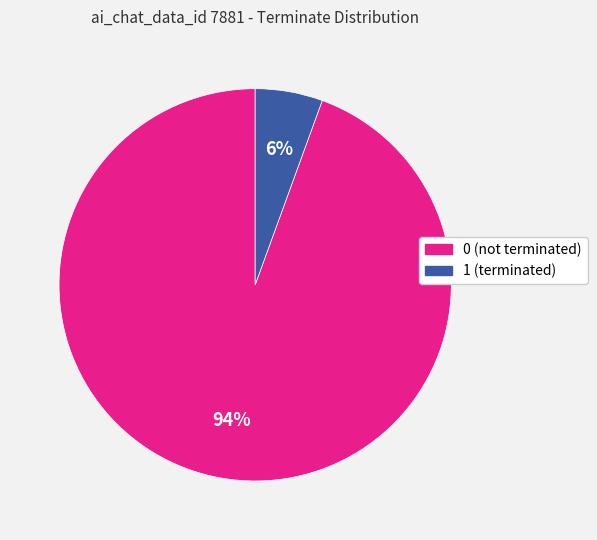

Which category has the smallest portion of the pie?

1